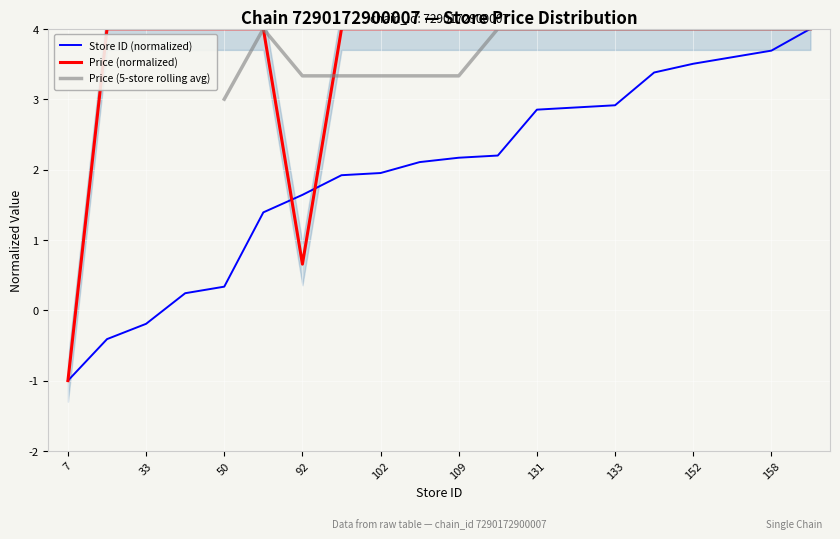

Where do price and store_id first cross each other?

84 and 92